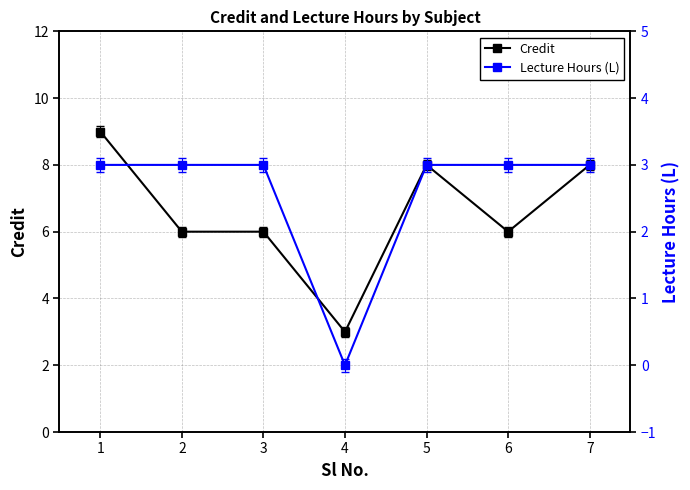

How many Credit values are between 6 and 8?

5